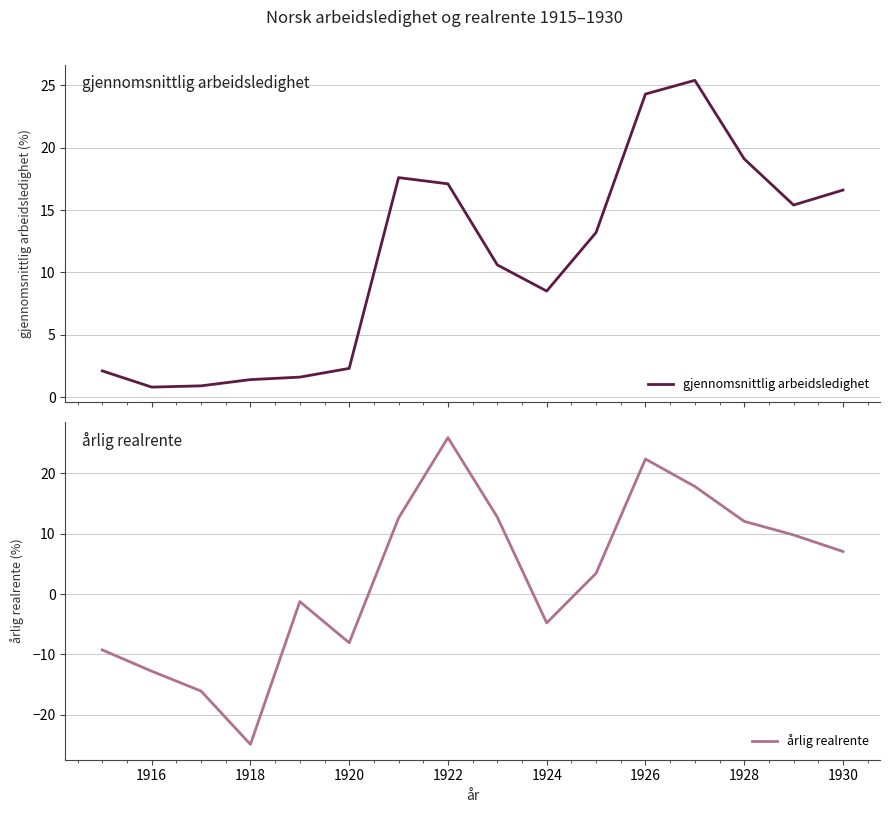

The årlig realrente series shows -4.8 at 1924. True or false?

True